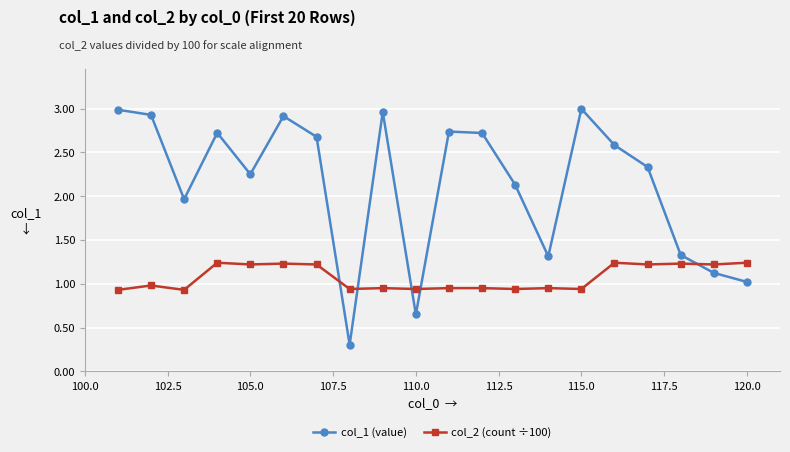

What is the difference between the second highest and second lowest values in the col_2 (count ÷100) series?

0.3